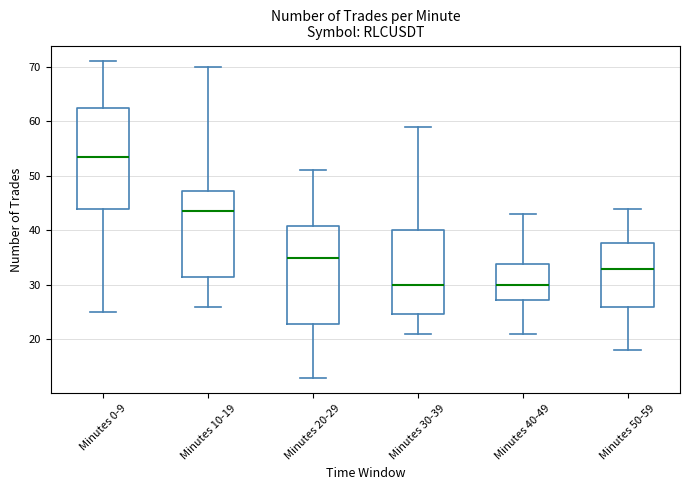

Where does the upper whisker of the box for Minutes 20-29 end on the y-axis? The values are not printed on the chart, so give them approximately, as read against the axis.

51